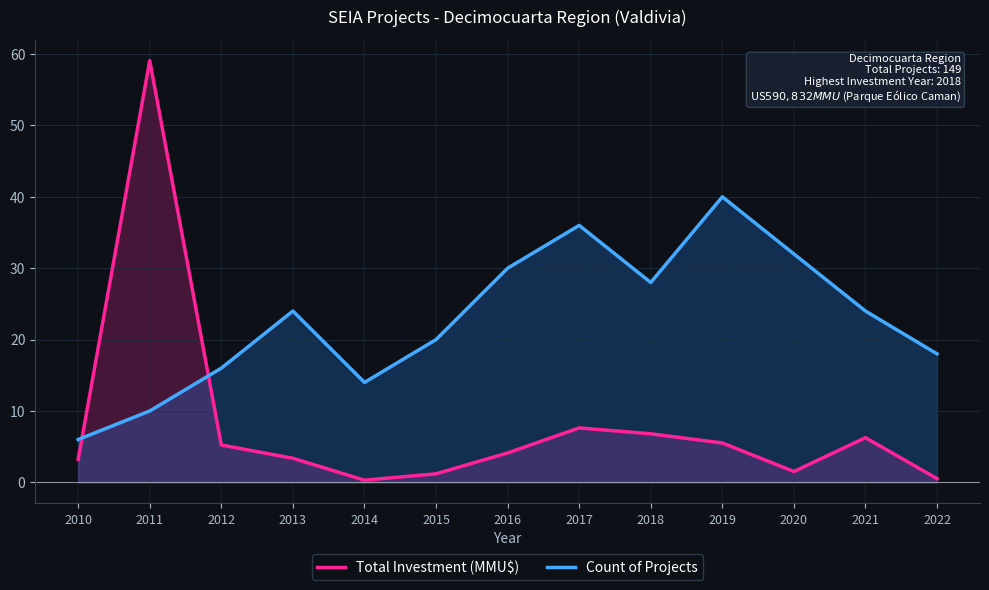

What is the difference between the second highest and minimum values in the Count of Projects series?

30.0